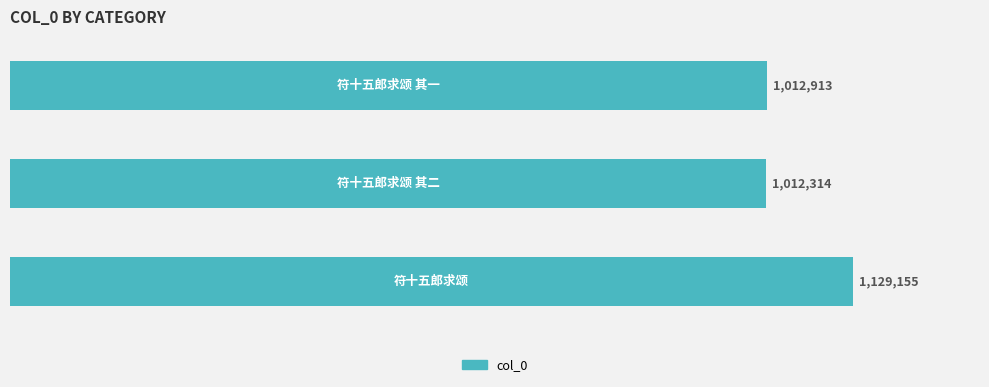

Are the bars horizontal?

Yes